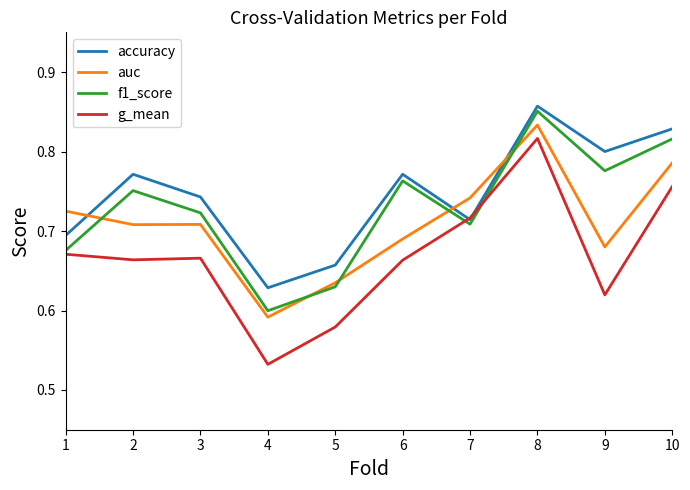

Between 7 and 8, which series saw the biggest shift?

accuracy